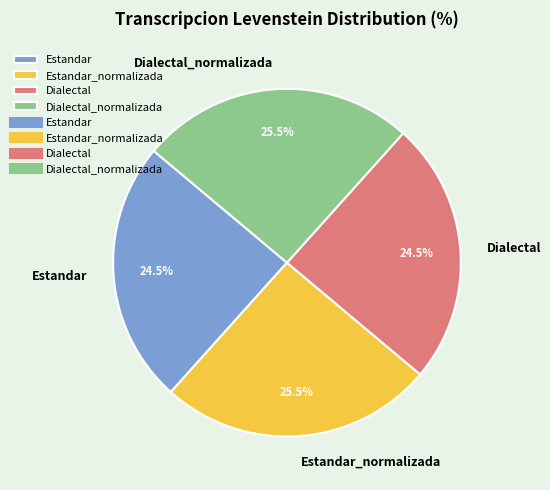

To the nearest percent, what is the difference between the Estandar_normalizada and Estandar slice percentages?

1%